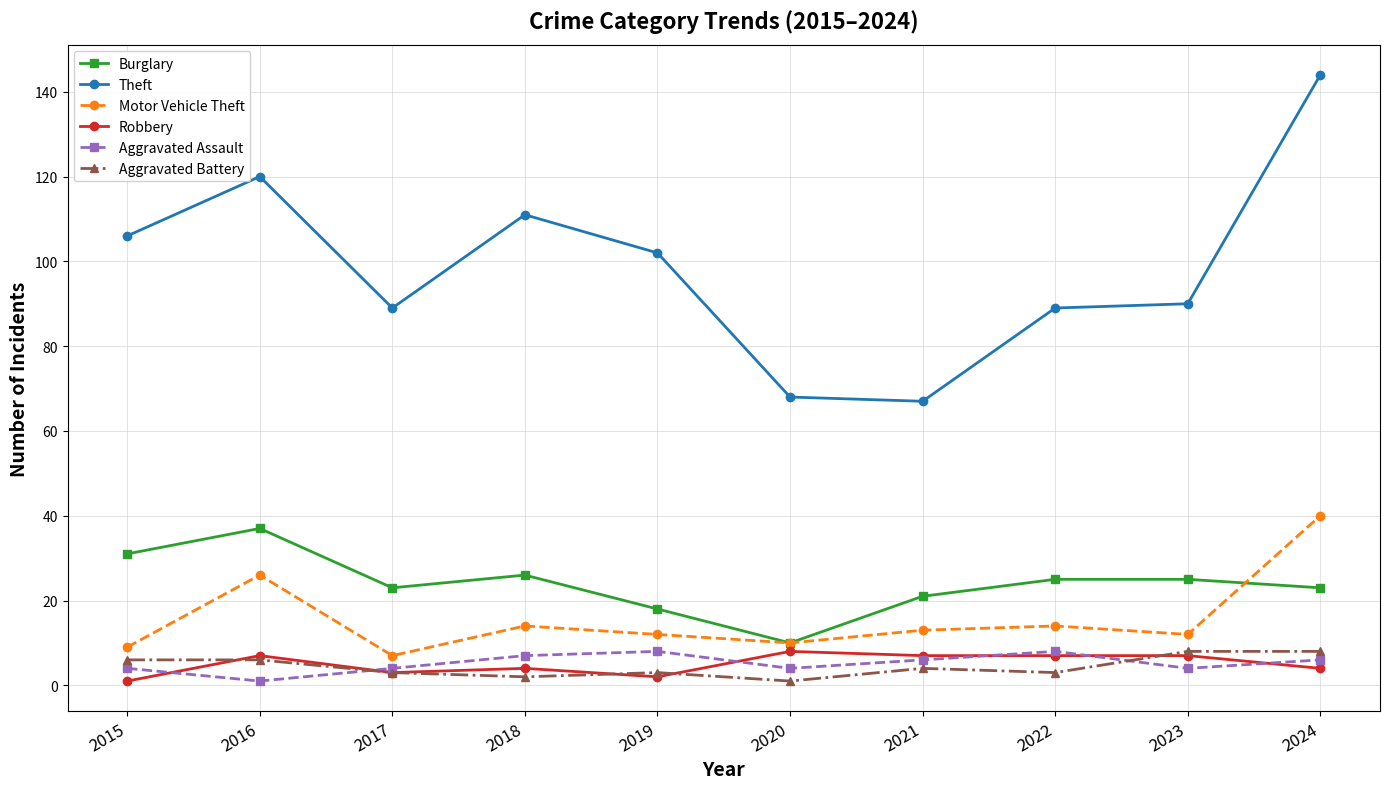

After their last crossing, which series has the higher values: Robbery or Aggravated Assault?

Aggravated Assault